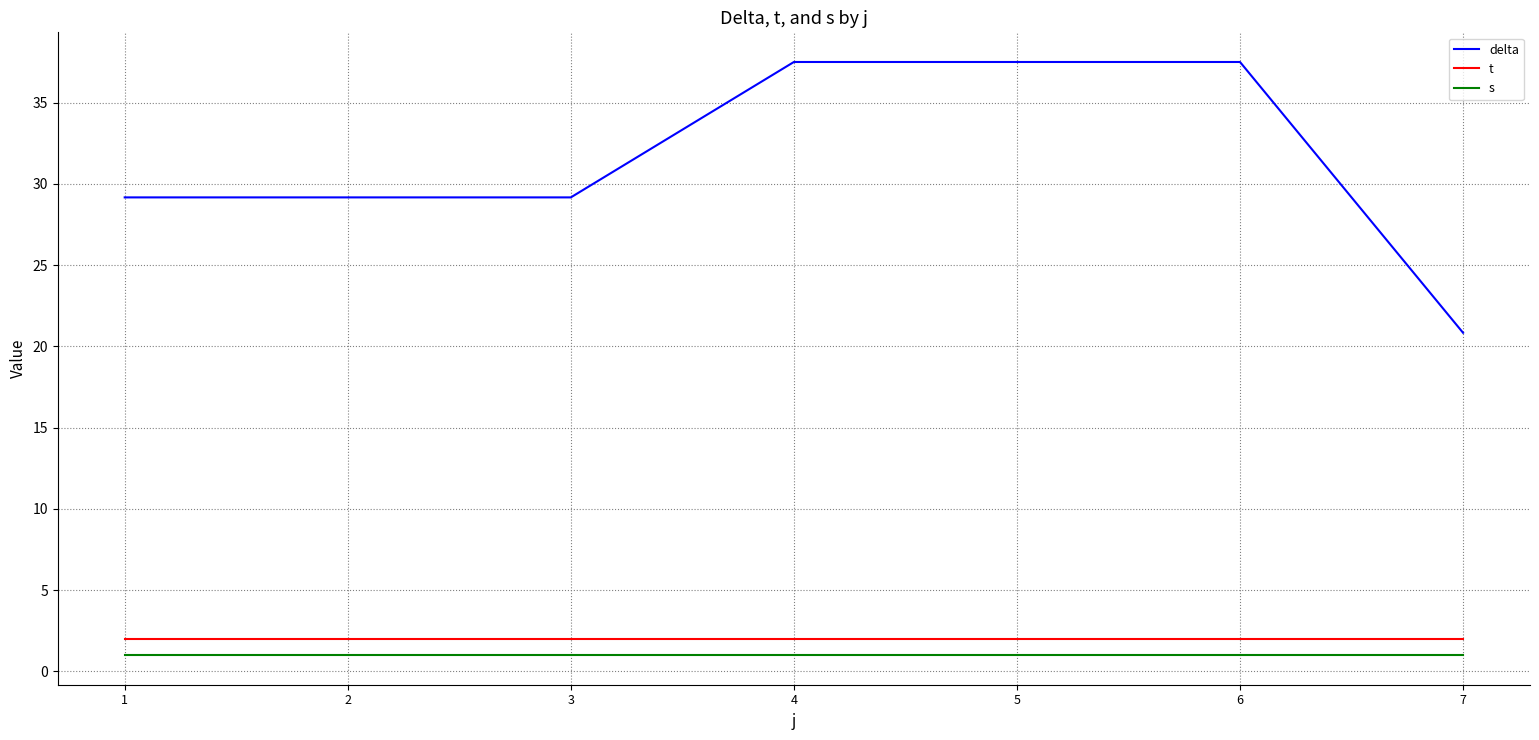

Does the chart have visible grid lines?

Yes